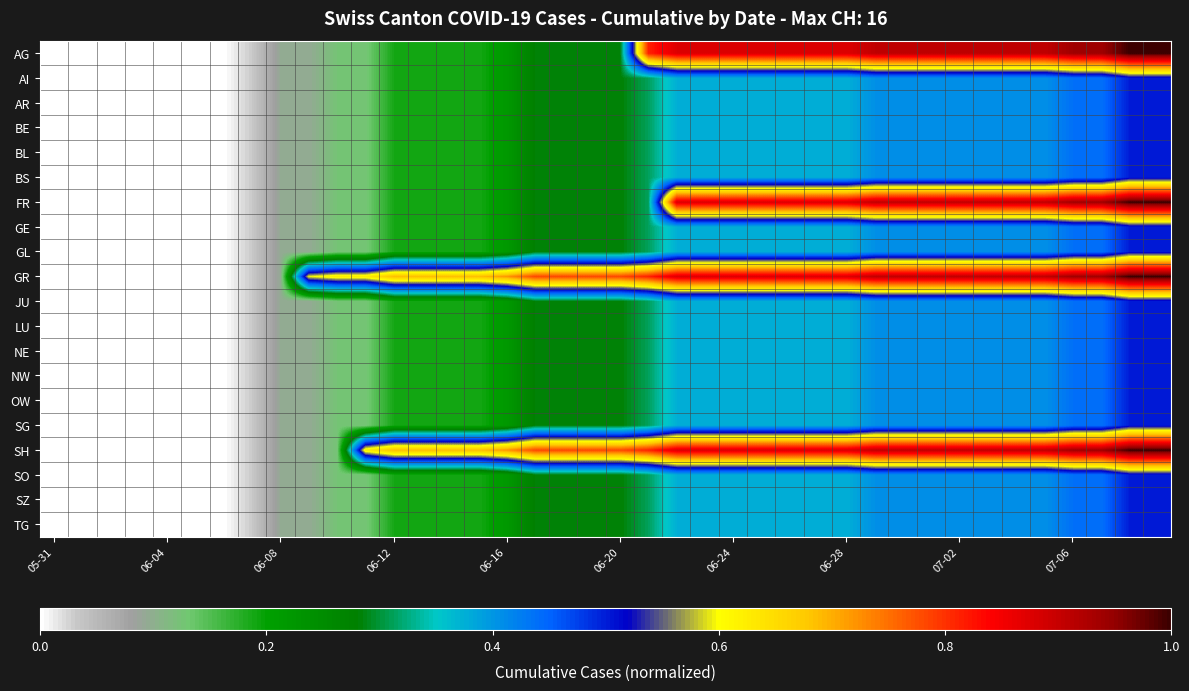

Reading left to right, extract all data points from this chart.

AG: 0.0	0.0	0.0	0.0	0.0	0.0	0.0	0.0	0.1	0.1	0.1	0.1	0.2	0.2	0.2	0.2	0.2	0.3	0.3	0.3	0.3	0.8	0.9	0.9	0.9	0.9	0.9	0.9	0.9	0.9	0.9	0.9	0.9	0.9	0.9	0.9	0.9	0.9	1.0	1.0
AI: 0.0	0.0	0.0	0.0	0.0	0.0	0.0	0.0	0.1	0.1	0.1	0.1	0.2	0.2	0.2	0.2	0.2	0.3	0.3	0.3	0.3	0.3	0.4	0.4	0.4	0.4	0.4	0.4	0.4	0.4	0.4	0.4	0.4	0.4	0.4	0.4	0.4	0.4	0.5	0.5
AR: 0.0	0.0	0.0	0.0	0.0	0.0	0.0	0.0	0.1	0.1	0.1	0.1	0.2	0.2	0.2	0.2	0.2	0.3	0.3	0.3	0.3	0.3	0.4	0.4	0.4	0.4	0.4	0.4	0.4	0.4	0.4	0.4	0.4	0.4	0.4	0.4	0.4	0.4	0.5	0.5
BE: 0.0	0.0	0.0	0.0	0.0	0.0	0.0	0.0	0.1	0.1	0.1	0.1	0.2	0.2	0.2	0.2	0.2	0.3	0.3	0.3	0.3	0.3	0.4	0.4	0.4	0.4	0.4	0.4	0.4	0.4	0.4	0.4	0.4	0.4	0.4	0.4	0.4	0.4	0.5	0.5
BL: 0.0	0.0	0.0	0.0	0.0	0.0	0.0	0.0	0.1	0.1	0.1	0.1	0.2	0.2	0.2	0.2	0.2	0.3	0.3	0.3	0.3	0.3	0.4	0.4	0.4	0.4	0.4	0.4	0.4	0.4	0.4	0.4	0.4	0.4	0.4	0.4	0.4	0.4	0.5	0.5
BS: 0.0	0.0	0.0	0.0	0.0	0.0	0.0	0.0	0.1	0.1	0.1	0.1	0.2	0.2	0.2	0.2	0.2	0.3	0.3	0.3	0.3	0.3	0.4	0.4	0.4	0.4	0.4	0.4	0.4	0.4	0.4	0.4	0.4	0.4	0.4	0.4	0.4	0.4	0.5	0.5
FR: 0.0	0.0	0.0	0.0	0.0	0.0	0.0	0.0	0.1	0.1	0.1	0.1	0.2	0.2	0.2	0.2	0.2	0.3	0.3	0.3	0.3	0.3	0.9	0.9	0.9	0.9	0.9	0.9	0.9	0.9	0.9	0.9	0.9	0.9	0.9	0.9	0.9	0.9	1.0	1.0
GE: 0.0	0.0	0.0	0.0	0.0	0.0	0.0	0.0	0.1	0.1	0.1	0.1	0.2	0.2	0.2	0.2	0.2	0.3	0.3	0.3	0.3	0.3	0.4	0.4	0.4	0.4	0.4	0.4	0.4	0.4	0.4	0.4	0.4	0.4	0.4	0.4	0.4	0.4	0.5	0.5
GL: 0.0	0.0	0.0	0.0	0.0	0.0	0.0	0.0	0.1	0.1	0.1	0.1	0.2	0.2	0.2	0.2	0.2	0.3	0.3	0.3	0.3	0.3	0.4	0.4	0.4	0.4	0.4	0.4	0.4	0.4	0.4	0.4	0.4	0.4	0.4	0.4	0.4	0.4	0.5	0.5
GR: 0.0	0.0	0.0	0.0	0.0	0.0	0.0	0.0	0.1	0.6	0.6	0.6	0.7	0.7	0.7	0.7	0.7	0.8	0.8	0.8	0.8	0.8	0.9	0.9	0.9	0.9	0.9	0.9	0.9	0.9	0.9	0.9	0.9	0.9	0.9	0.9	0.9	0.9	1.0	1.0
JU: 0.0	0.0	0.0	0.0	0.0	0.0	0.0	0.0	0.1	0.1	0.1	0.1	0.2	0.2	0.2	0.2	0.2	0.3	0.3	0.3	0.3	0.3	0.4	0.4	0.4	0.4	0.4	0.4	0.4	0.4	0.4	0.4	0.4	0.4	0.4	0.4	0.4	0.4	0.5	0.5
LU: 0.0	0.0	0.0	0.0	0.0	0.0	0.0	0.0	0.1	0.1	0.1	0.1	0.2	0.2	0.2	0.2	0.2	0.3	0.3	0.3	0.3	0.3	0.4	0.4	0.4	0.4	0.4	0.4	0.4	0.4	0.4	0.4	0.4	0.4	0.4	0.4	0.4	0.4	0.5	0.5
NE: 0.0	0.0	0.0	0.0	0.0	0.0	0.0	0.0	0.1	0.1	0.1	0.1	0.2	0.2	0.2	0.2	0.2	0.3	0.3	0.3	0.3	0.3	0.4	0.4	0.4	0.4	0.4	0.4	0.4	0.4	0.4	0.4	0.4	0.4	0.4	0.4	0.4	0.4	0.5	0.5
NW: 0.0	0.0	0.0	0.0	0.0	0.0	0.0	0.0	0.1	0.1	0.1	0.1	0.2	0.2	0.2	0.2	0.2	0.3	0.3	0.3	0.3	0.3	0.4	0.4	0.4	0.4	0.4	0.4	0.4	0.4	0.4	0.4	0.4	0.4	0.4	0.4	0.4	0.4	0.5	0.5
OW: 0.0	0.0	0.0	0.0	0.0	0.0	0.0	0.0	0.1	0.1	0.1	0.1	0.2	0.2	0.2	0.2	0.2	0.3	0.3	0.3	0.3	0.3	0.4	0.4	0.4	0.4	0.4	0.4	0.4	0.4	0.4	0.4	0.4	0.4	0.4	0.4	0.4	0.4	0.5	0.5
SG: 0.0	0.0	0.0	0.0	0.0	0.0	0.0	0.0	0.1	0.1	0.1	0.1	0.2	0.2	0.2	0.2	0.2	0.3	0.3	0.3	0.3	0.3	0.4	0.4	0.4	0.4	0.4	0.4	0.4	0.4	0.4	0.4	0.4	0.4	0.4	0.4	0.4	0.4	0.5	0.5
SH: 0.0	0.0	0.0	0.0	0.0	0.0	0.0	0.0	0.1	0.1	0.1	0.6	0.7	0.7	0.7	0.7	0.7	0.8	0.8	0.8	0.8	0.8	0.9	0.9	0.9	0.9	0.9	0.9	0.9	0.9	0.9	0.9	0.9	0.9	0.9	0.9	0.9	0.9	1.0	1.0
SO: 0.0	0.0	0.0	0.0	0.0	0.0	0.0	0.0	0.1	0.1	0.1	0.1	0.2	0.2	0.2	0.2	0.2	0.3	0.3	0.3	0.3	0.3	0.4	0.4	0.4	0.4	0.4	0.4	0.4	0.4	0.4	0.4	0.4	0.4	0.4	0.4	0.4	0.4	0.5	0.5
SZ: 0.0	0.0	0.0	0.0	0.0	0.0	0.0	0.0	0.1	0.1	0.1	0.1	0.2	0.2	0.2	0.2	0.2	0.3	0.3	0.3	0.3	0.3	0.4	0.4	0.4	0.4	0.4	0.4	0.4	0.4	0.4	0.4	0.4	0.4	0.4	0.4	0.4	0.4	0.5	0.5
TG: 0.0	0.0	0.0	0.0	0.0	0.0	0.0	0.0	0.1	0.1	0.1	0.1	0.2	0.2	0.2	0.2	0.2	0.3	0.3	0.3	0.3	0.3	0.4	0.4	0.4	0.4	0.4	0.4	0.4	0.4	0.4	0.4	0.4	0.4	0.4	0.4	0.4	0.4	0.5	0.5